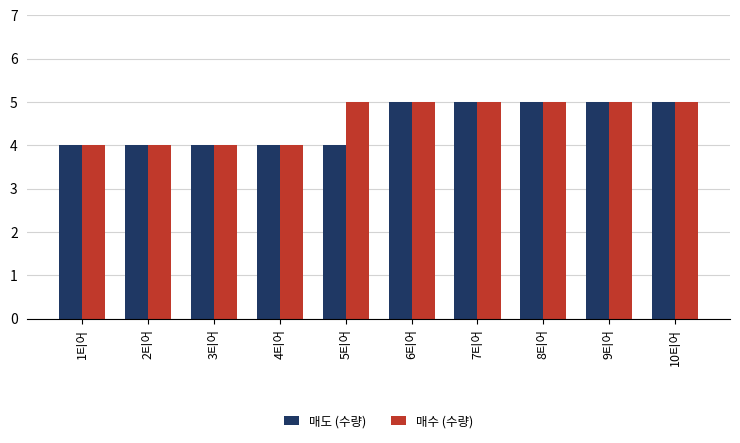

What are all the series names shown in the legend?

매도 (수량), 매수 (수량)